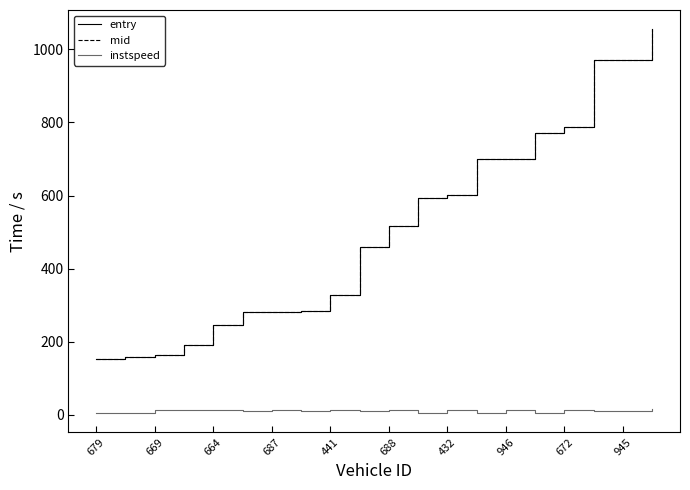

What is the greatest value displayed?

1055.1